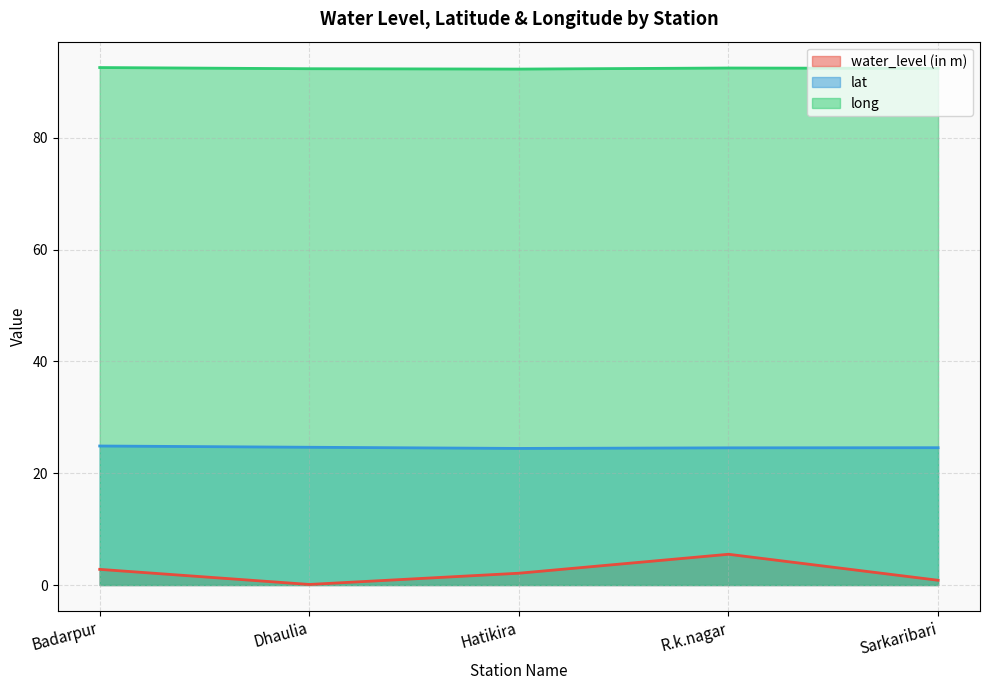

What is the difference between the maximum and minimum values in the long series?

0.3